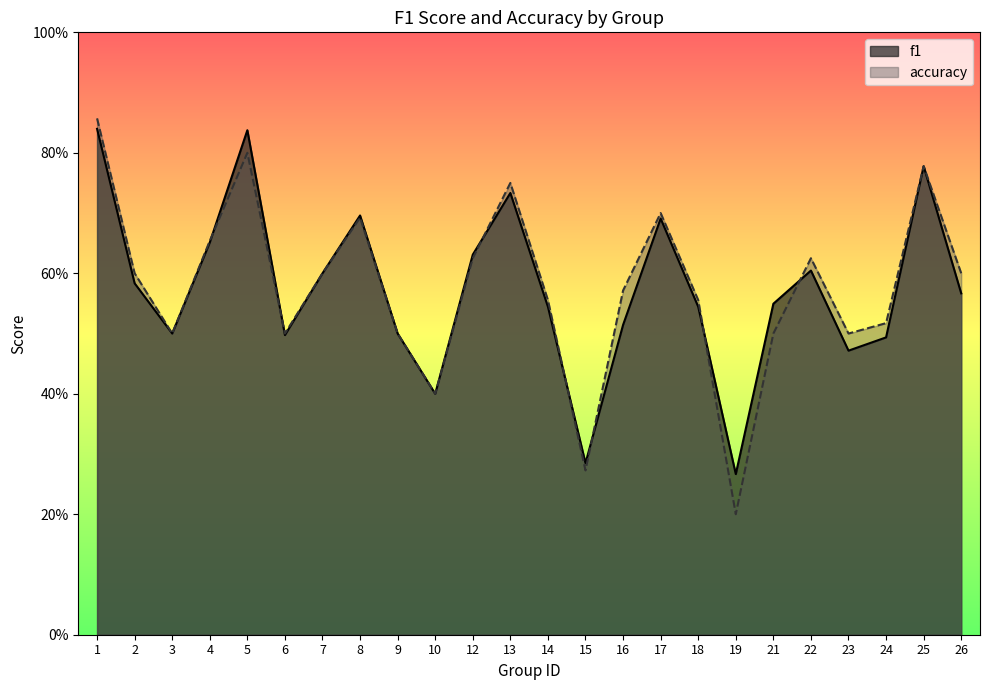

Reading left to right, extract all data points from this chart.

f1: 0.8	0.6	0.5	0.7	0.8	0.5	0.6	0.7	0.5	0.4	0.6	0.7	0.5	0.3	0.5	0.7	0.5	0.3	0.5	0.6	0.5	0.5	0.8	0.6
accuracy: 0.9	0.6	0.5	0.7	0.8	0.5	0.6	0.7	0.5	0.4	0.6	0.8	0.6	0.3	0.6	0.7	0.6	0.2	0.5	0.6	0.5	0.5	0.8	0.6